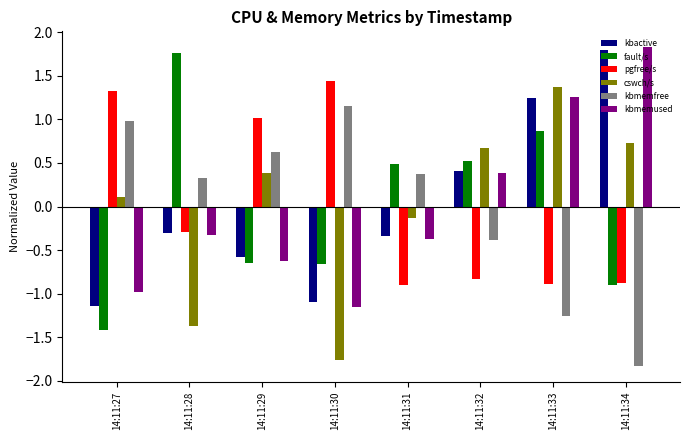

How many values in pgfree/s are above zero?

3